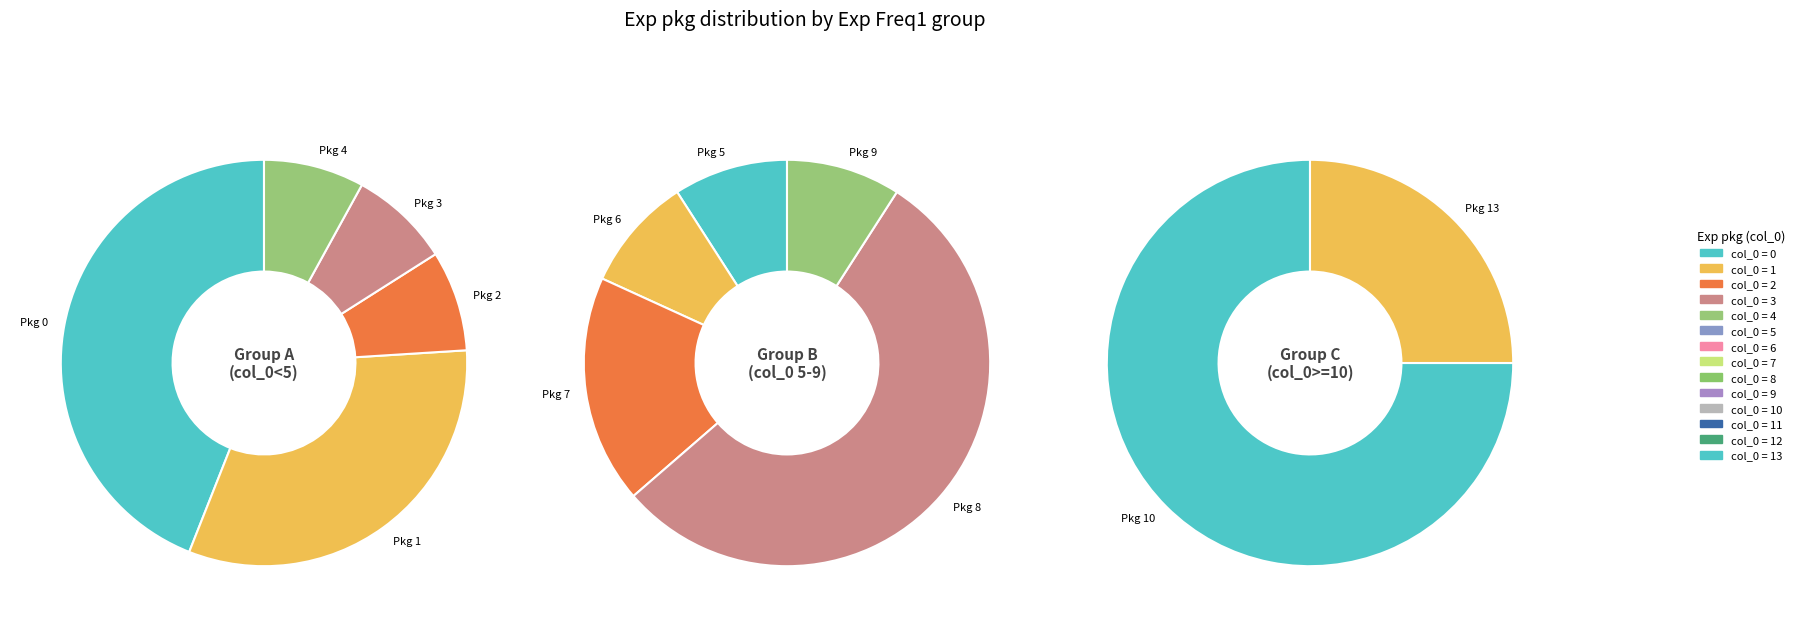

How many slices are in this pie chart?

5